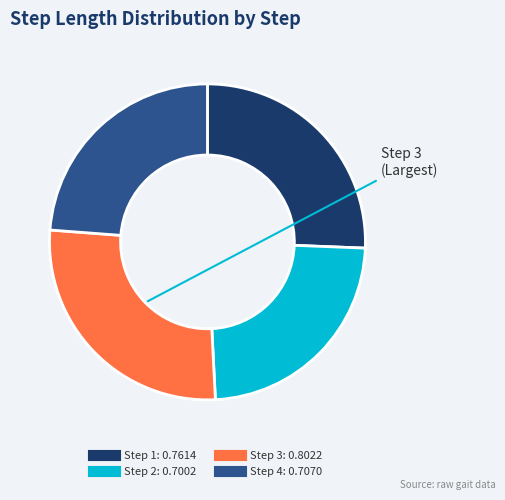

Which category has the biggest portion of the pie?

Step 3